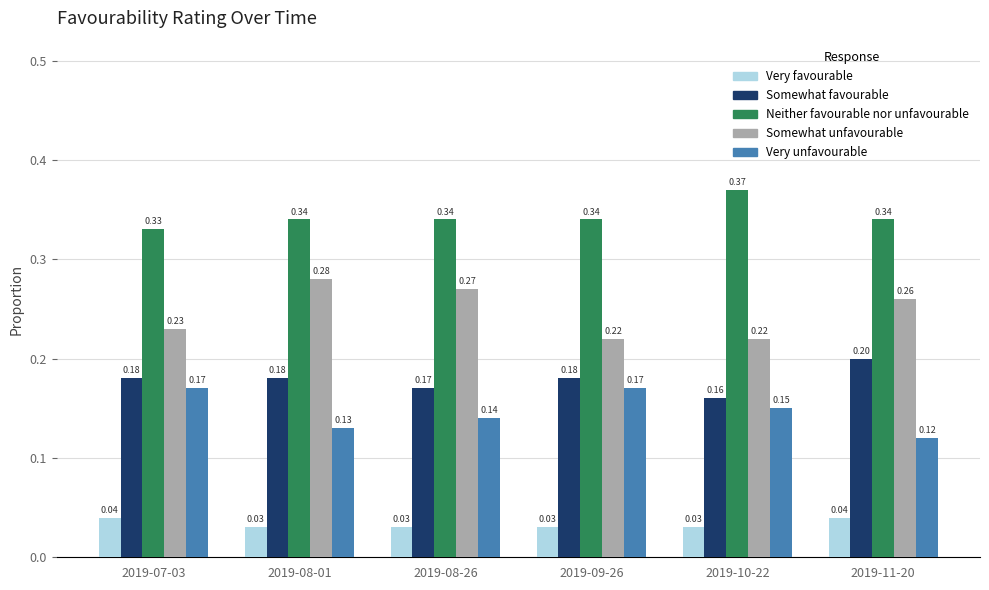

Which series has the largest total across all categories?

Neither favourable nor unfavourable